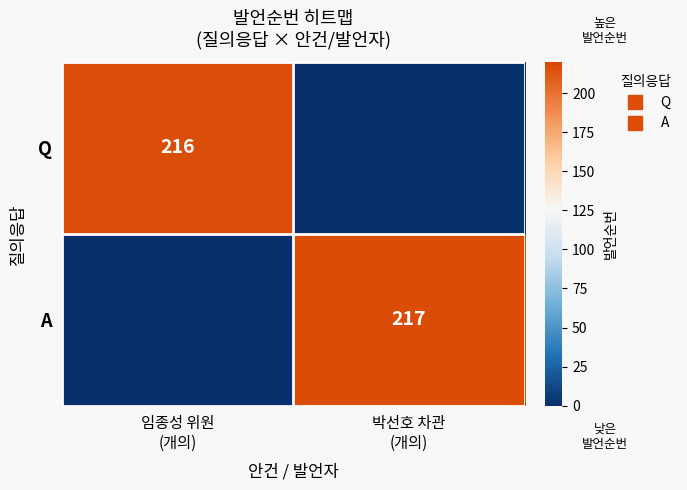

What is the difference between the Q values at 박선호 차관 (개의) and 임종성 위원 (개의)?

216